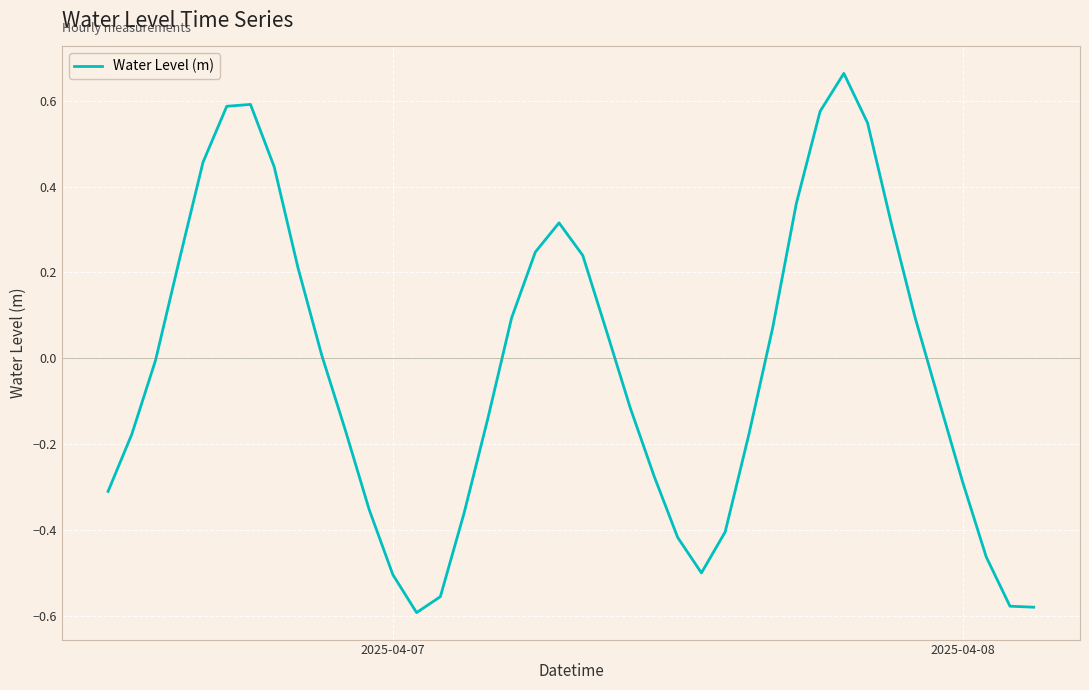

What is the difference between the maximum and second lowest values?

1.2